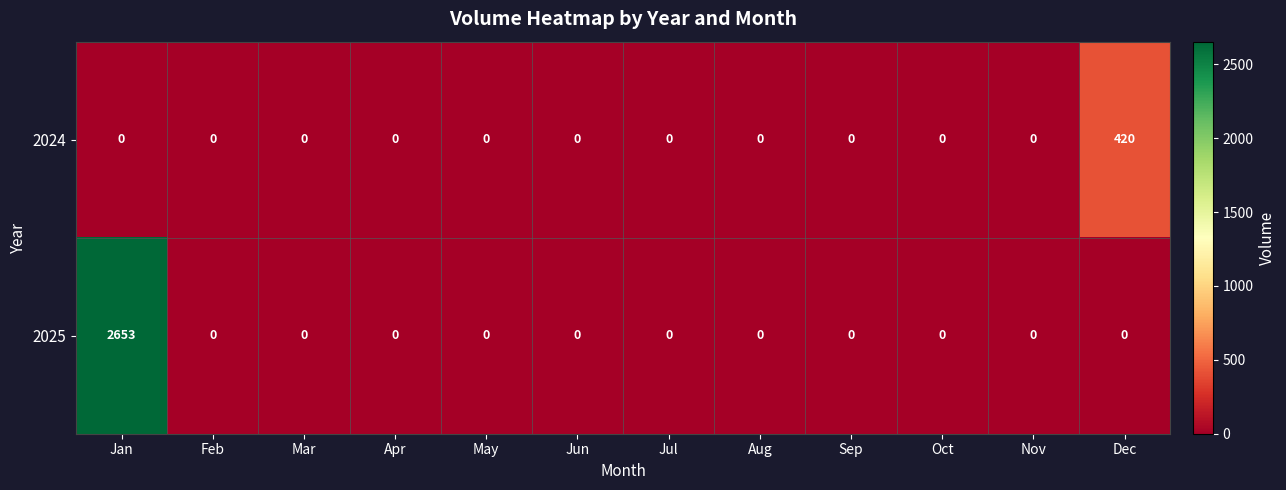

Which series has the largest range (max minus min)?

2025